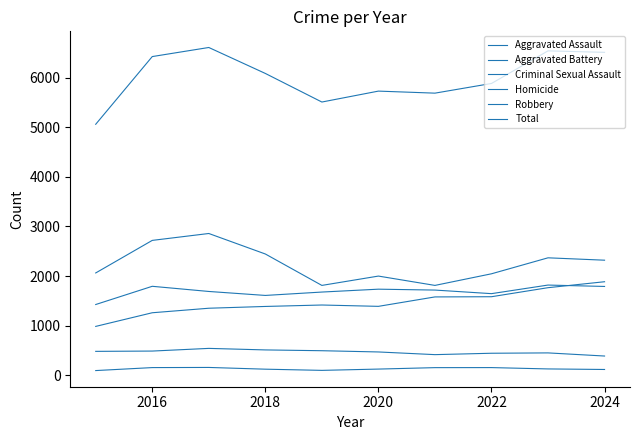

Where is the first local minimum for Aggravated Assault?

2020